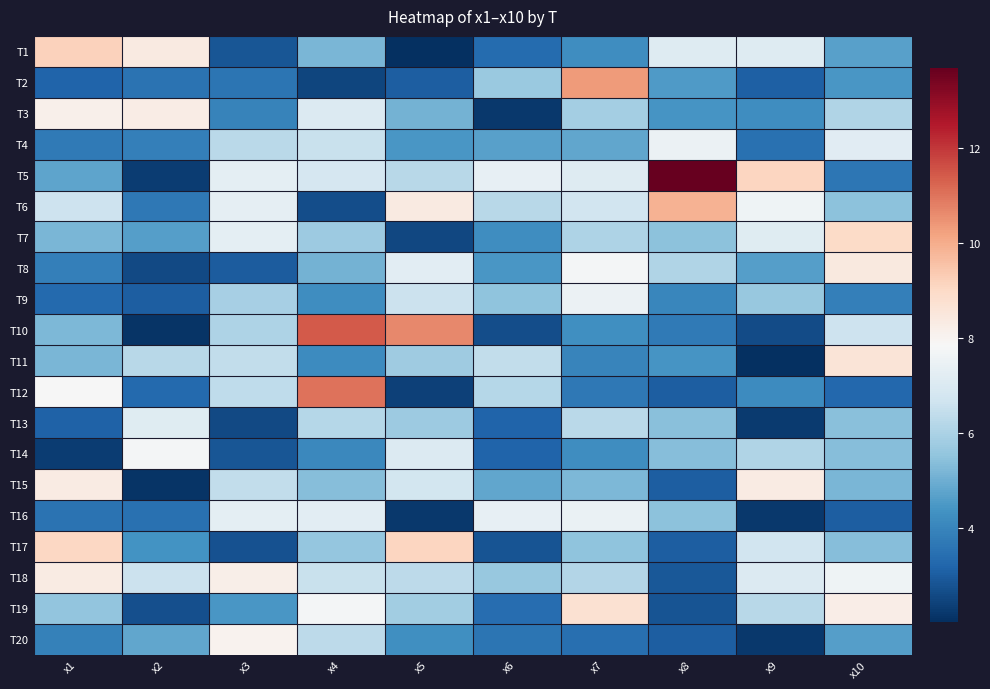

Which series has the widest spread of values?

T5